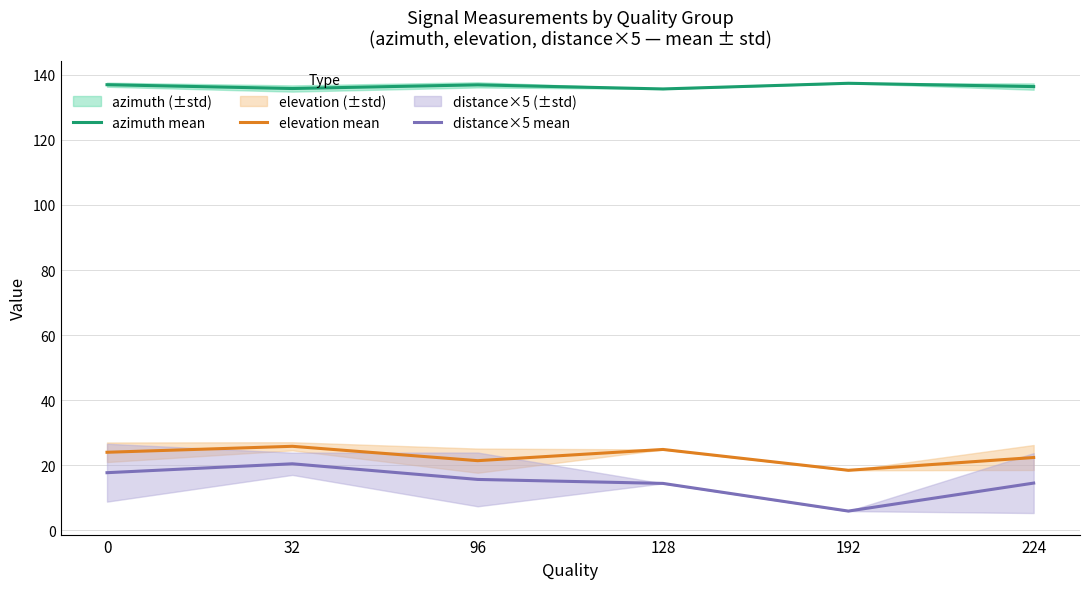

What is the difference between the distance×5 mean values at 32 and 0?

2.7